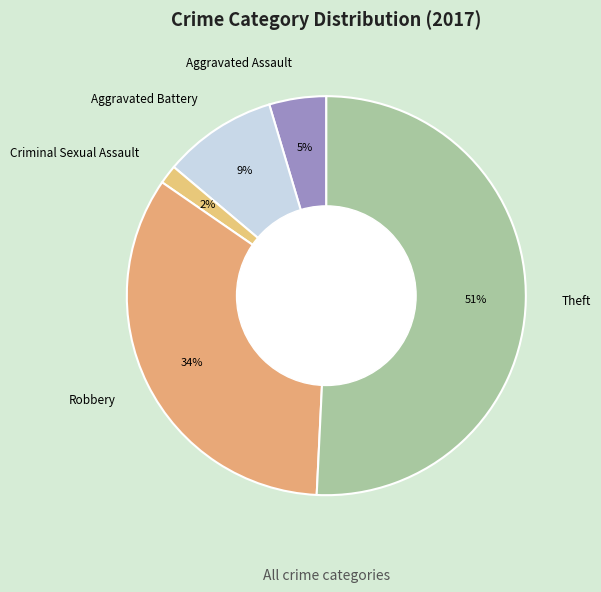

To the nearest percent, what is the difference between the largest and smallest slice percentages?

49%